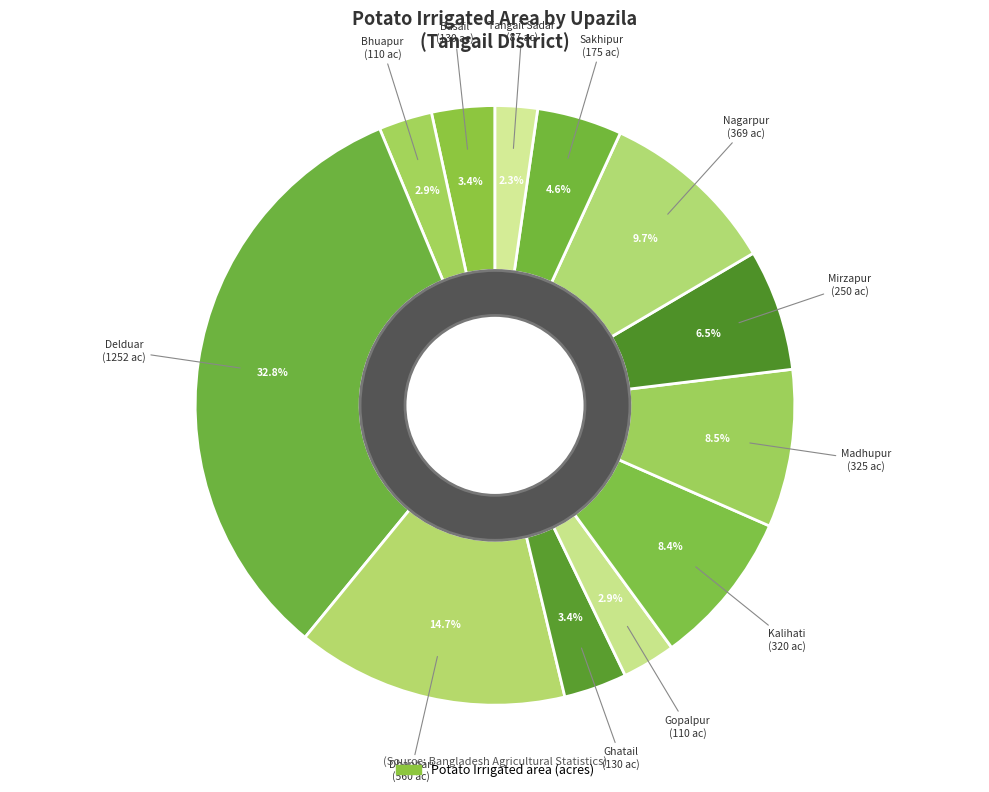

How many slices are in this pie chart?

12